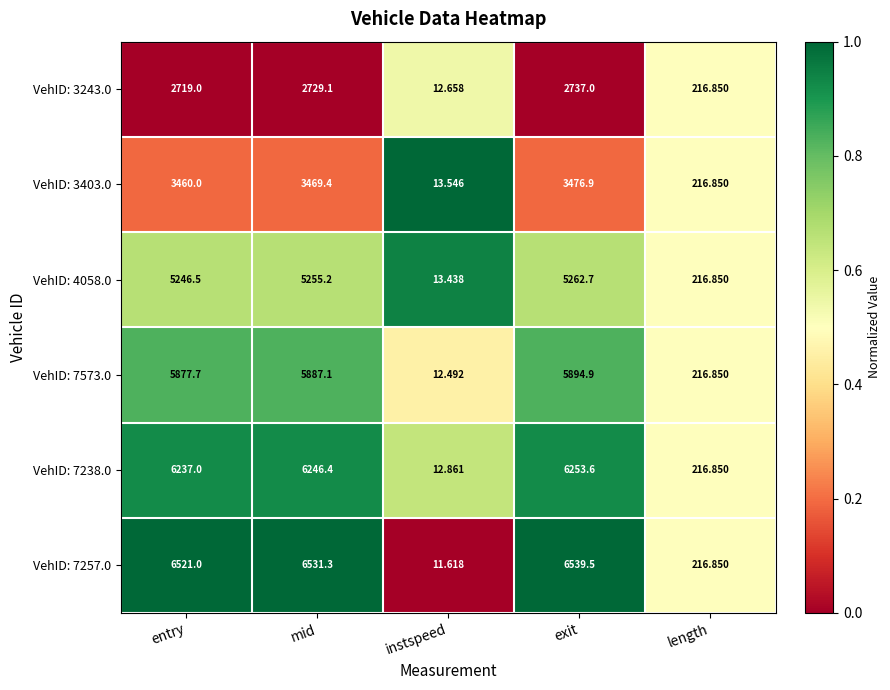

At which category is the sum across all series the highest?

exit